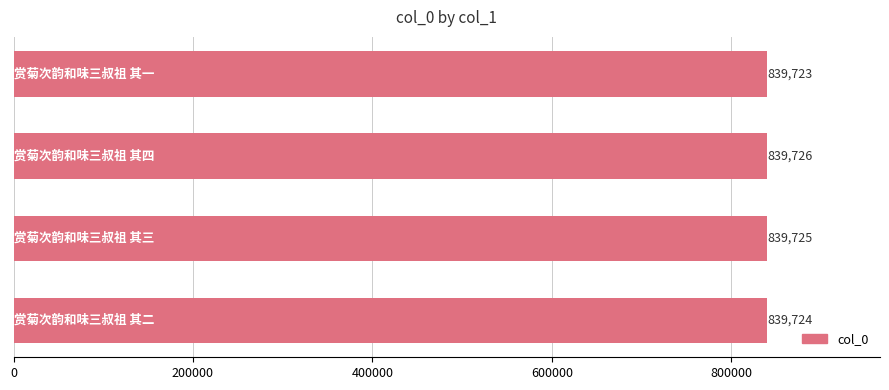

Reading bottom to top, list all the values displayed in this chart.

839724	839725	839726	839723